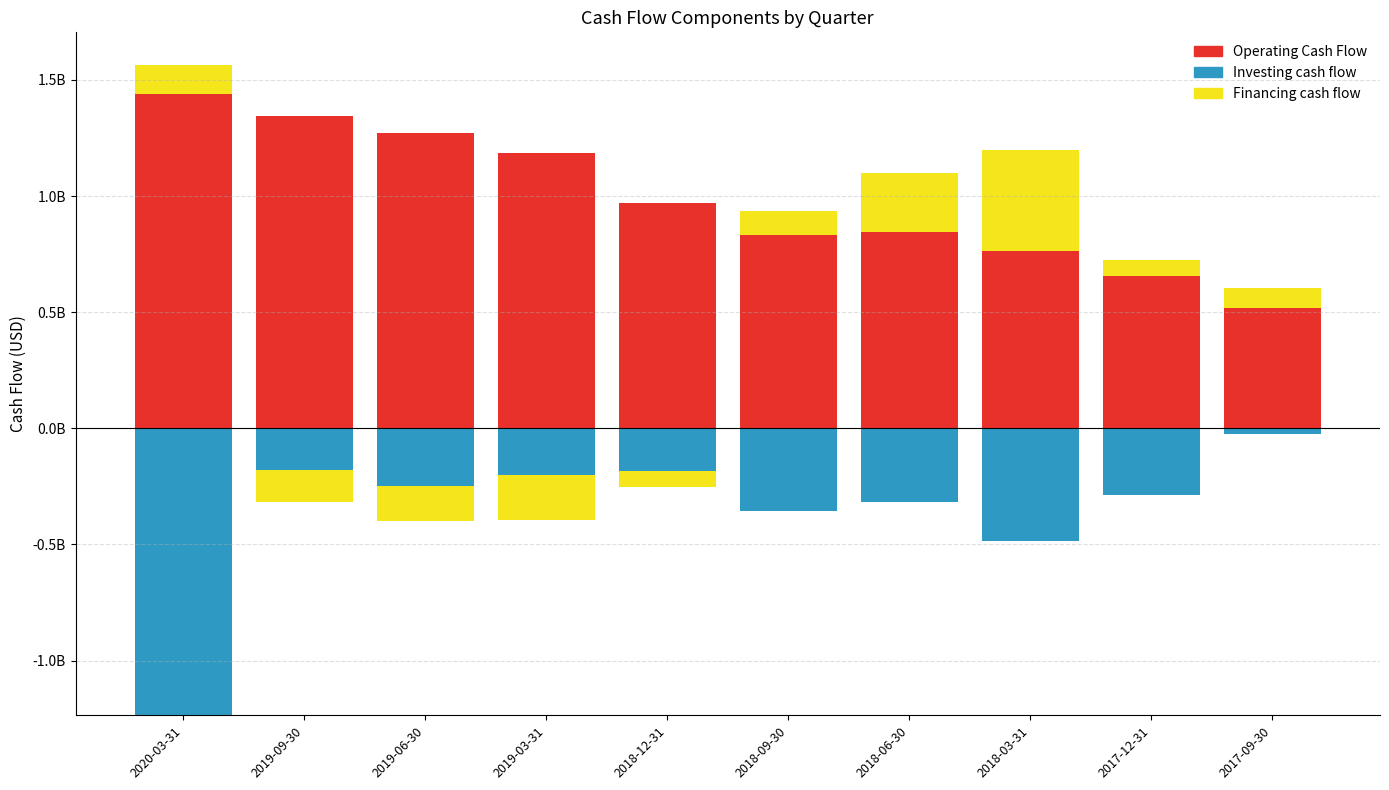

Which label corresponds to the smallest value in the chart?

2020-03-31